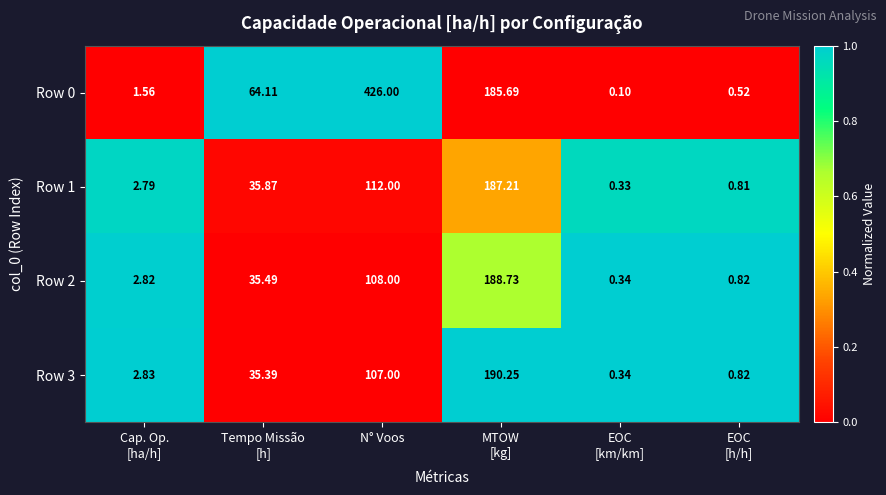

Where is Row 2 nearest to the value 94?

N° Voos